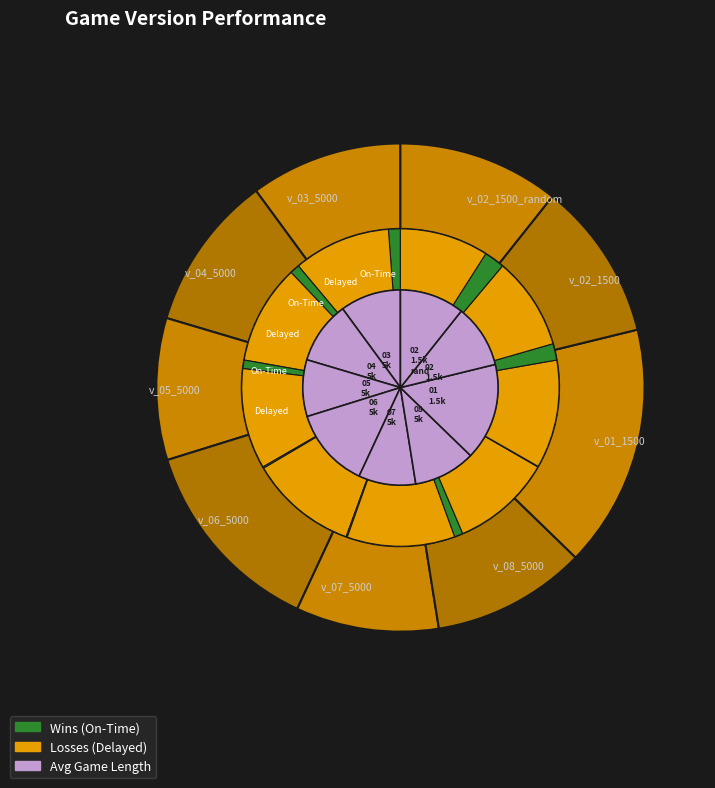

What is the smallest slice in the pie chart?

v_05_5000